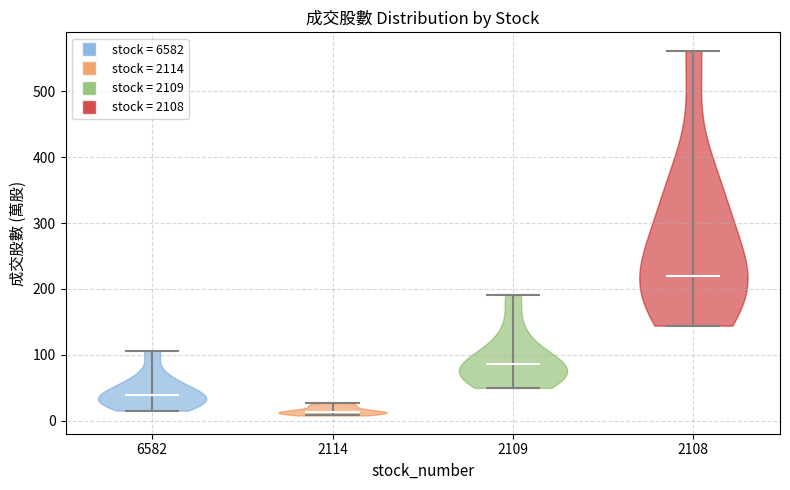

Which violin has the highest median line?

2108